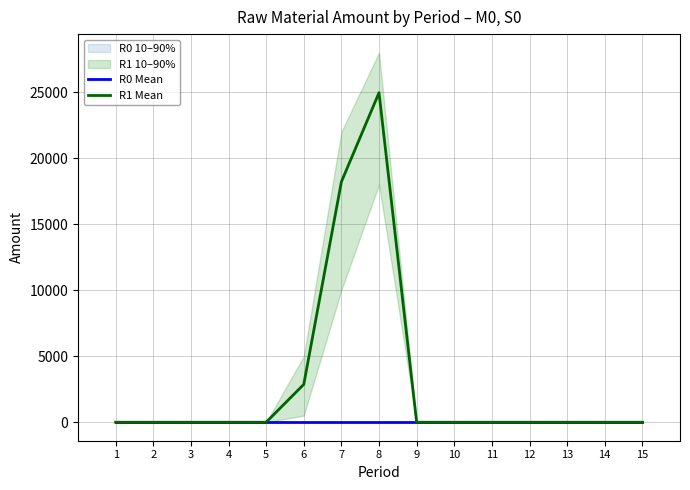

Where is the first local maximum for R1 Mean?

8